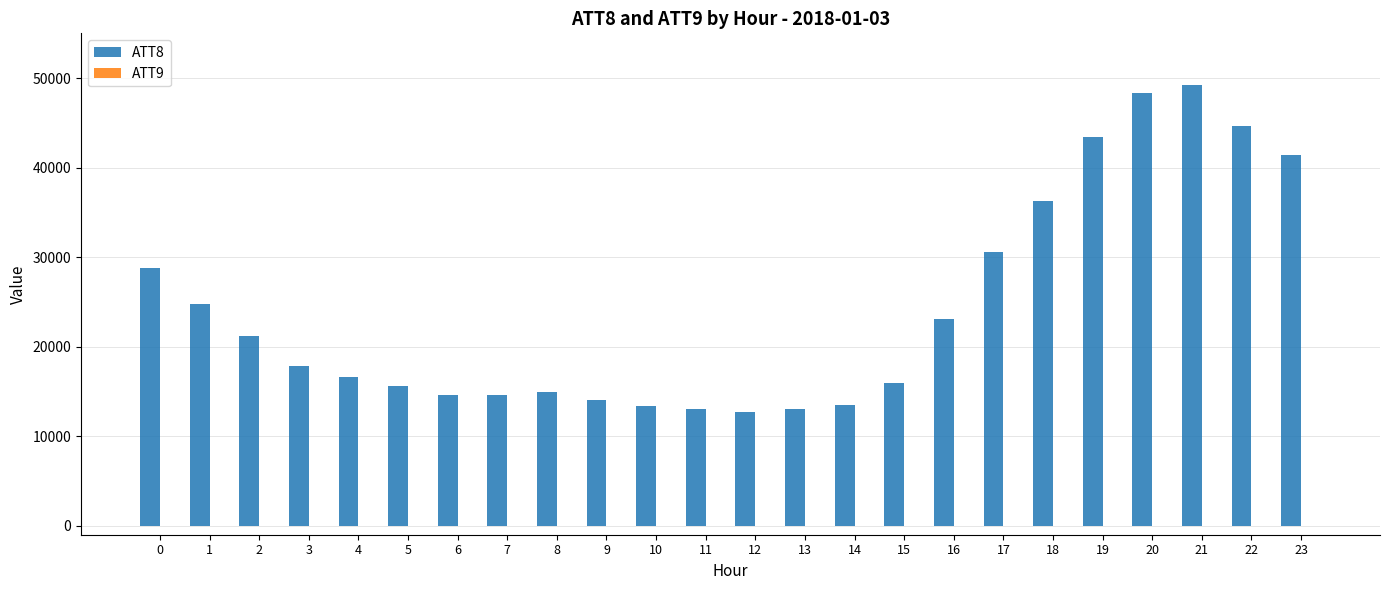

Which series has the largest total across all categories?

ATT8